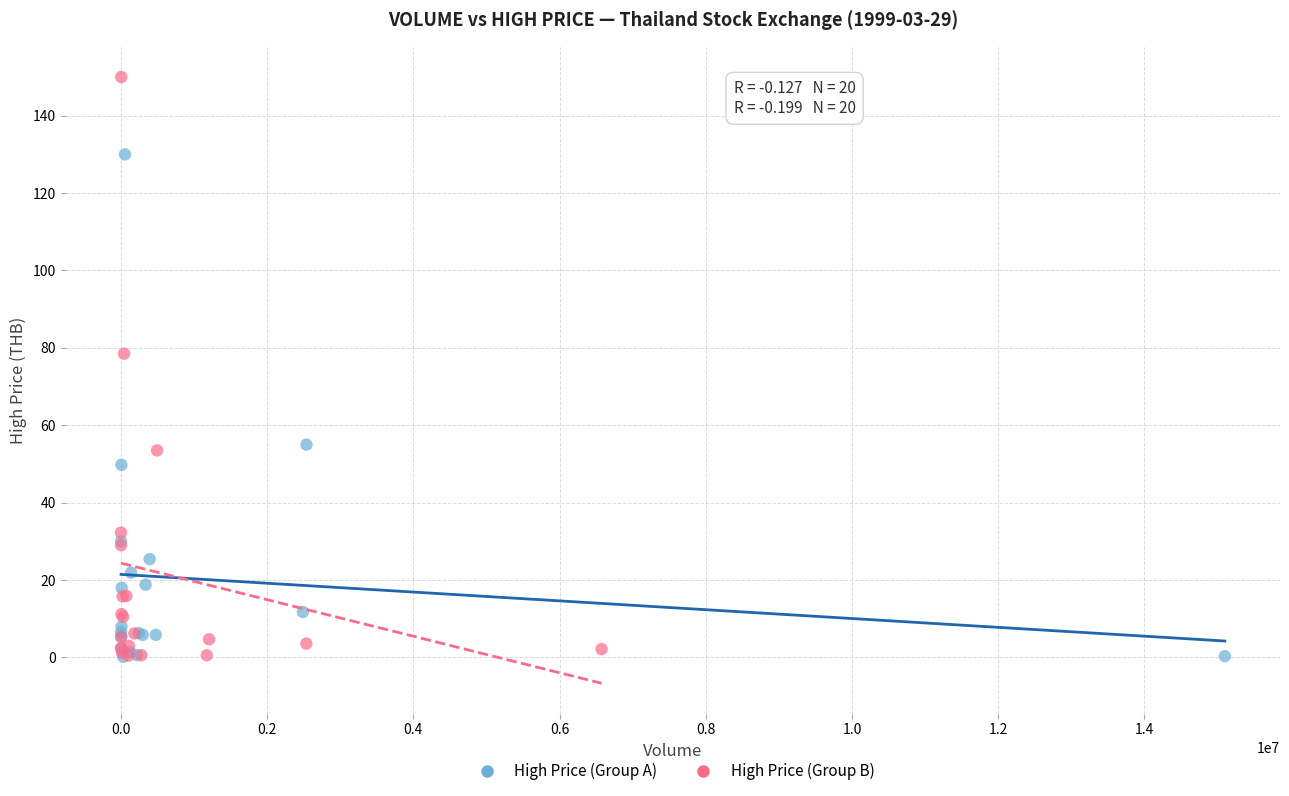

Which series has the widest spread of Y values?

High Price (Group B)